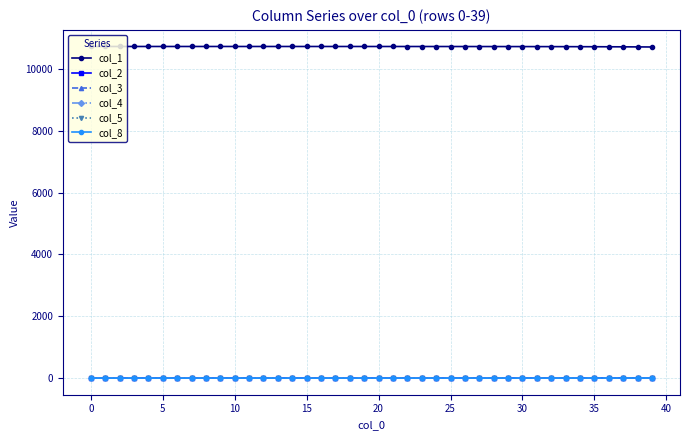

What is the maximum value shown in the chart?

10728.0